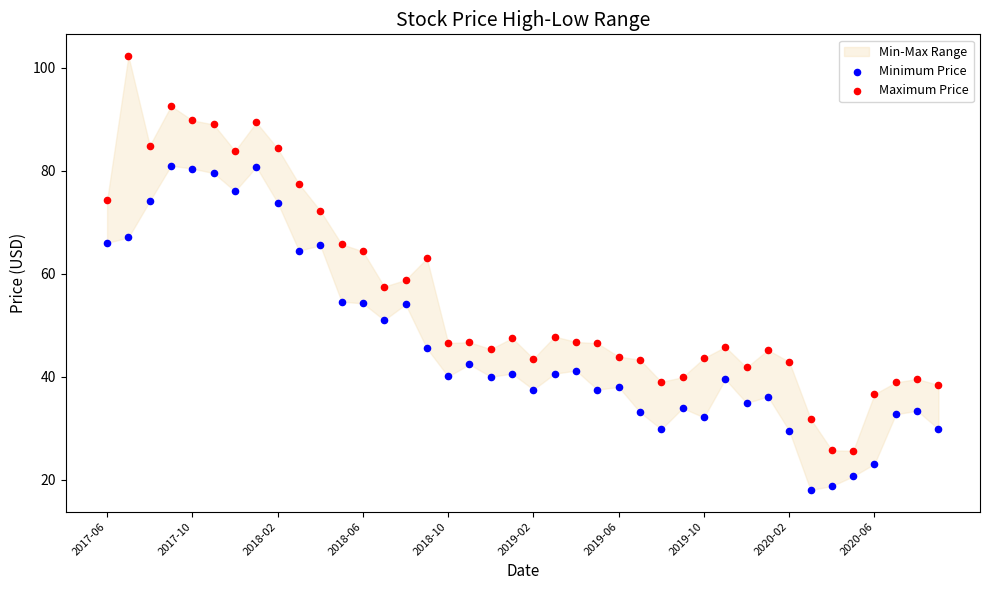

Across all data points, what is the range of Y values (max minus min)?

84.3